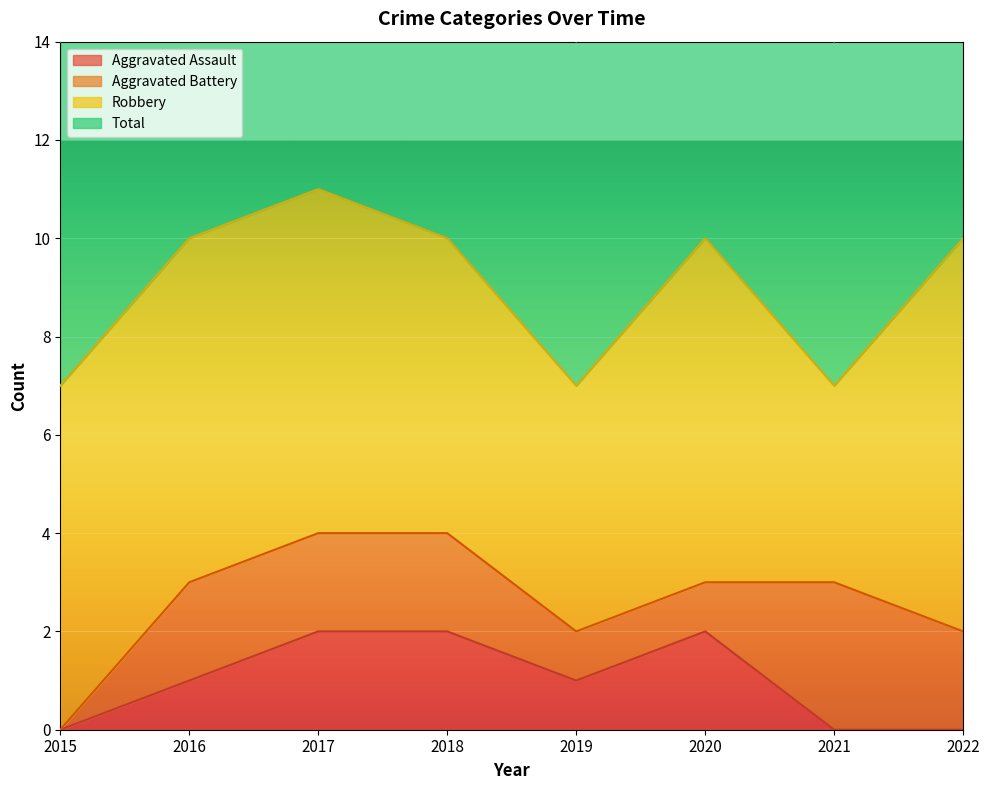

Which has a higher value, 2017 or 2021?

2017